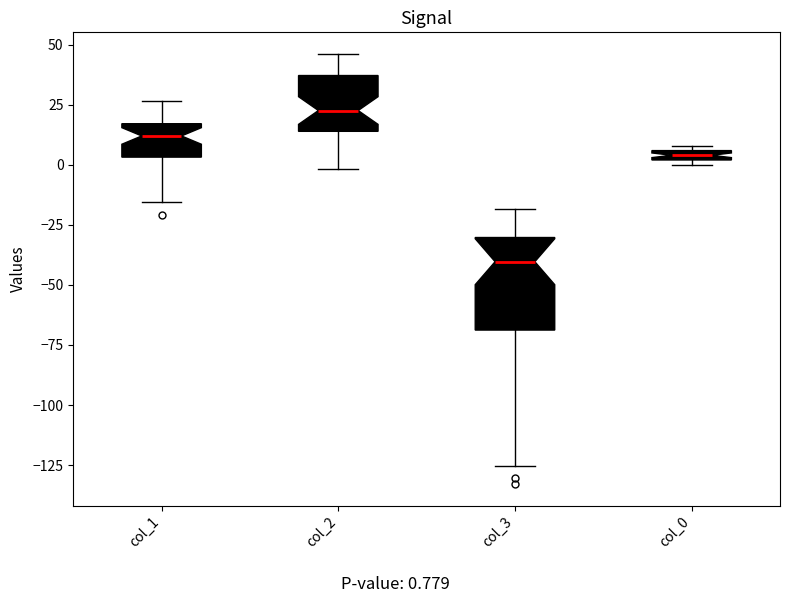

Comparing the boxes themselves (not the whiskers), which one is the tallest?

col_3